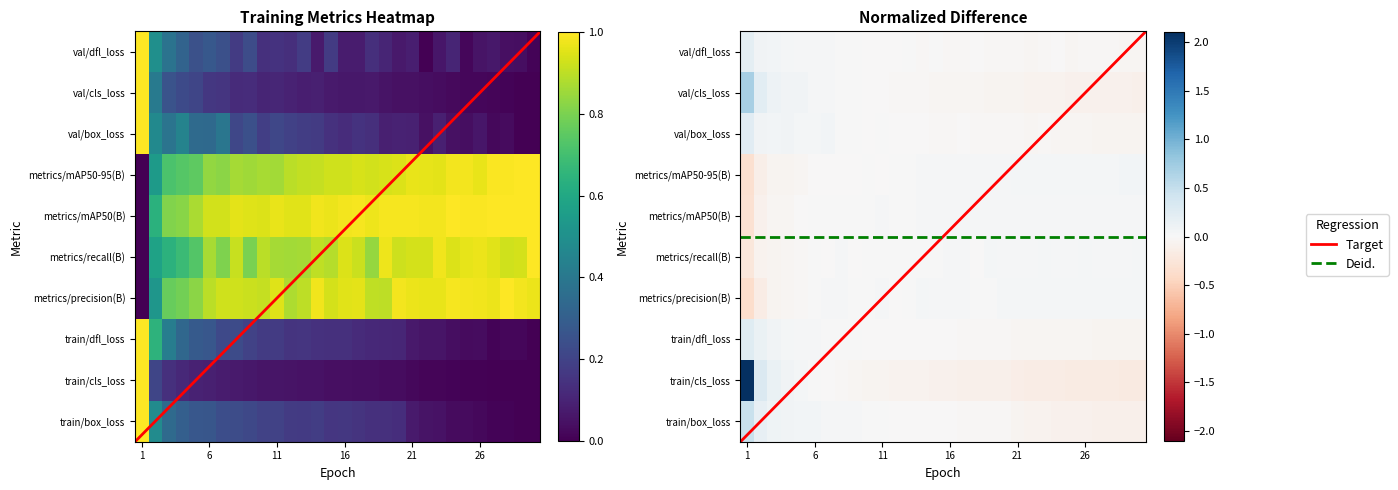

What is the highest value of the metrics/recall(B) series?

1.0